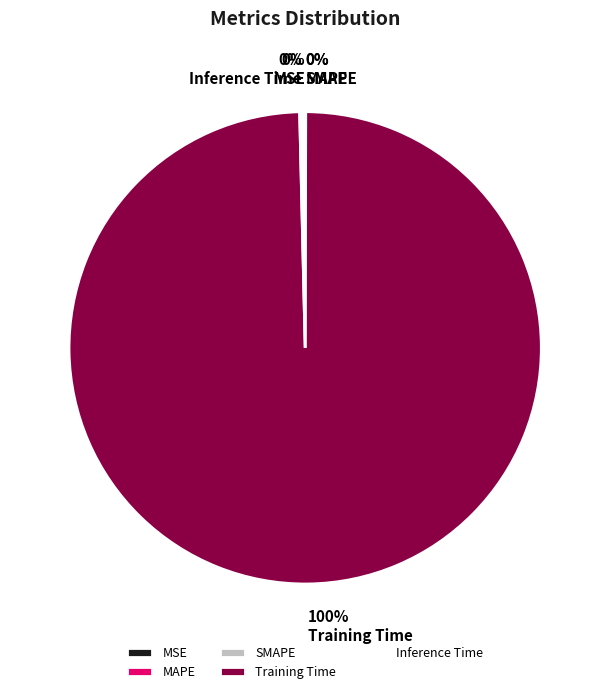

To the nearest percent, what portion does Training Time represent?

100%